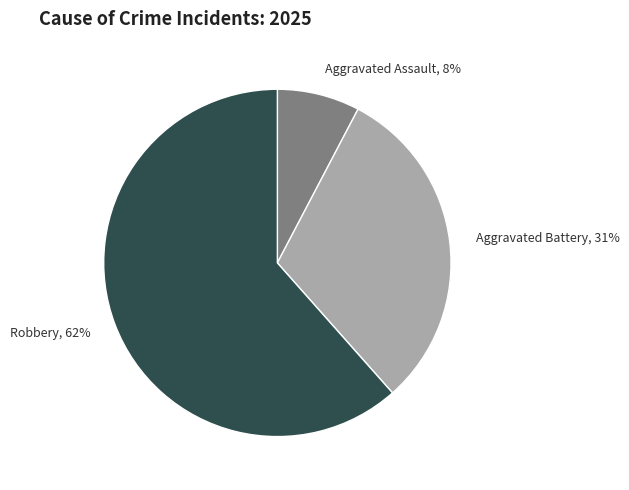

Rank the categories by value from lowest to highest.

Aggravated Assault, Aggravated Battery, Robbery